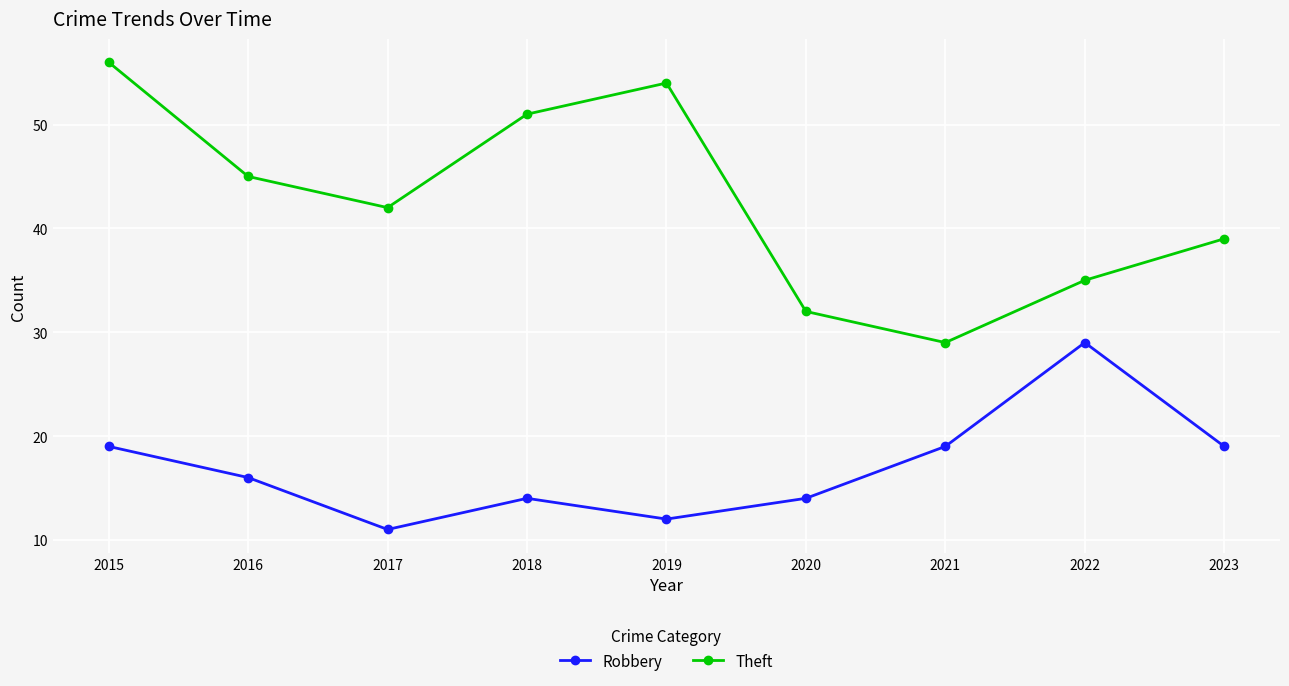

Does the chart have visible grid lines?

Yes